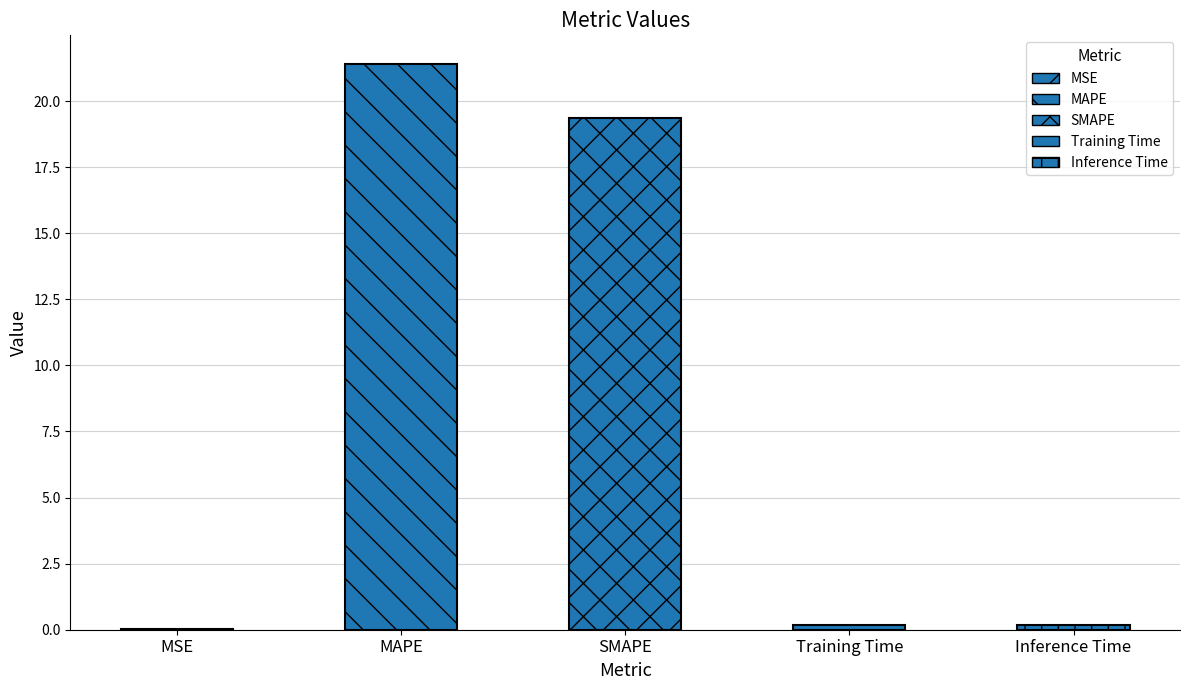

Where is the data nearest to the value 10?

SMAPE